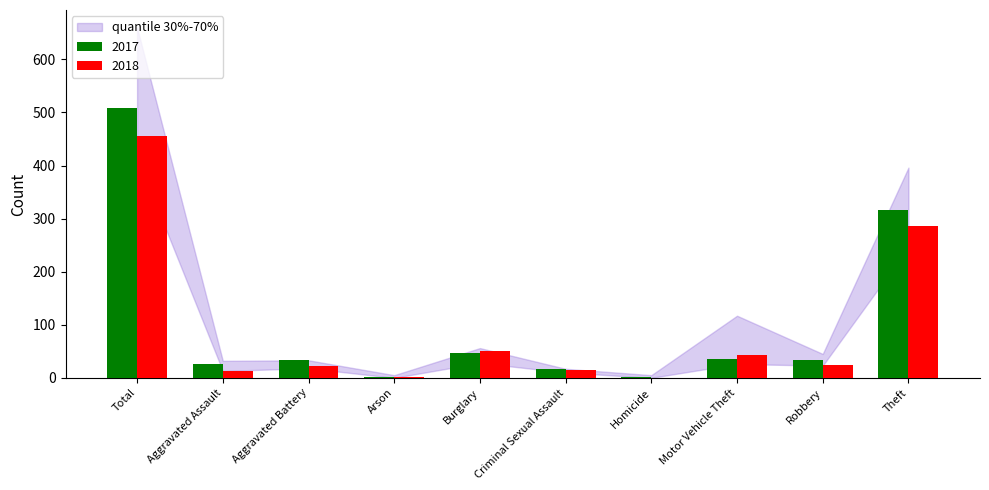

Which series has the largest total across all categories?

2017